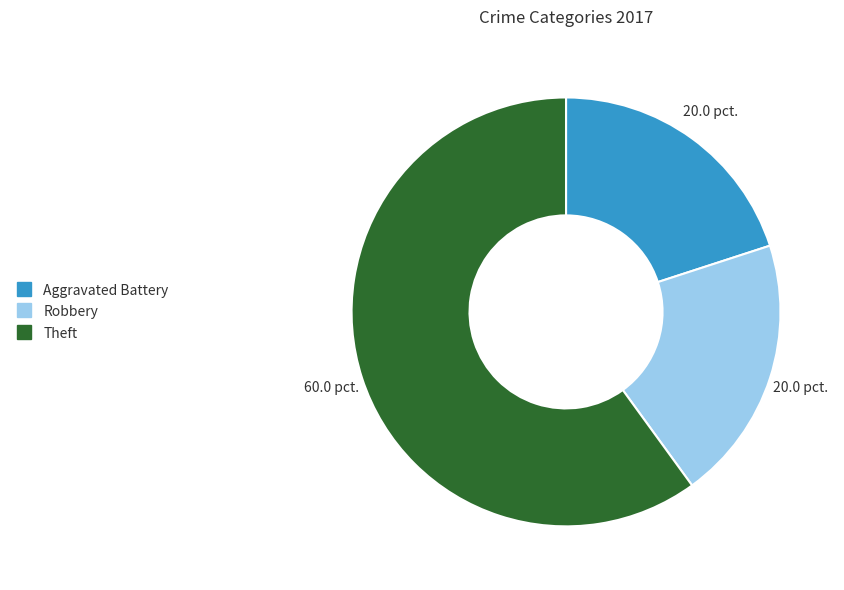

The Robbery slice represents 27% of the pie. True or false?

False